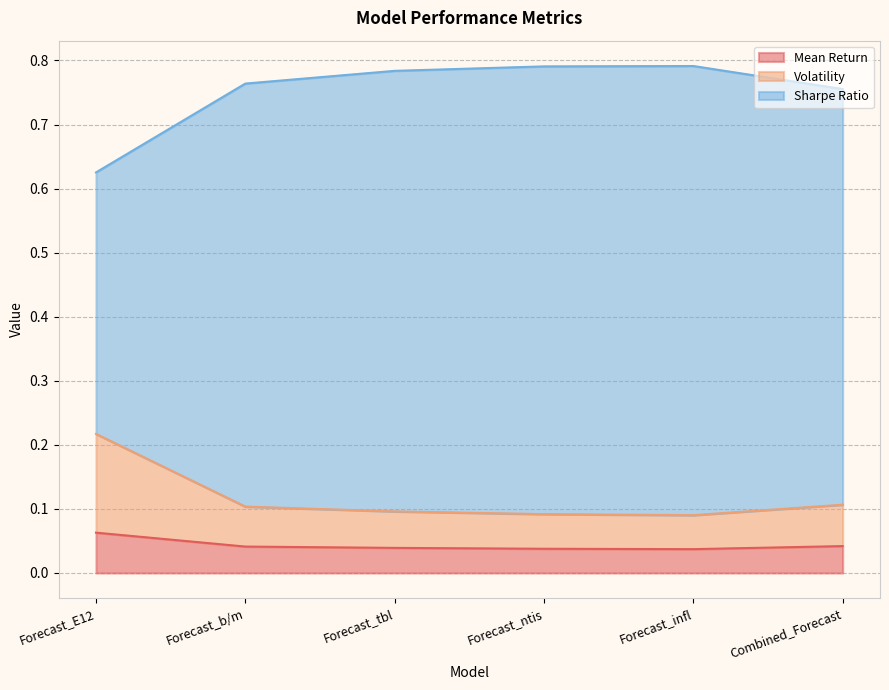

Does the chart have visible grid lines?

Yes